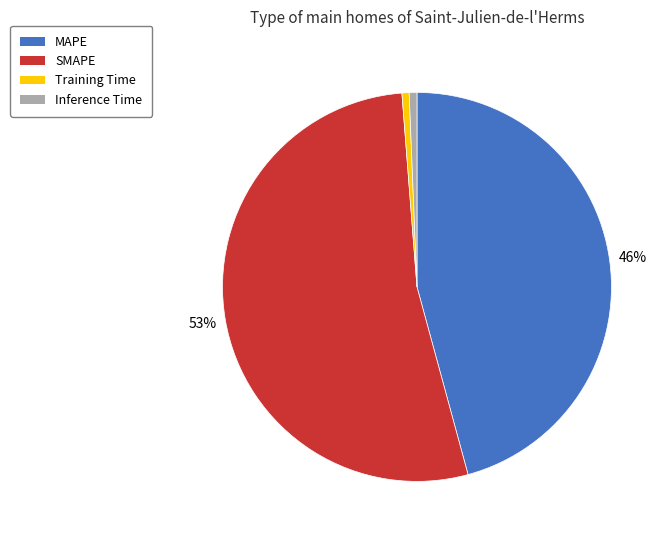

Which category has the biggest portion of the pie?

SMAPE